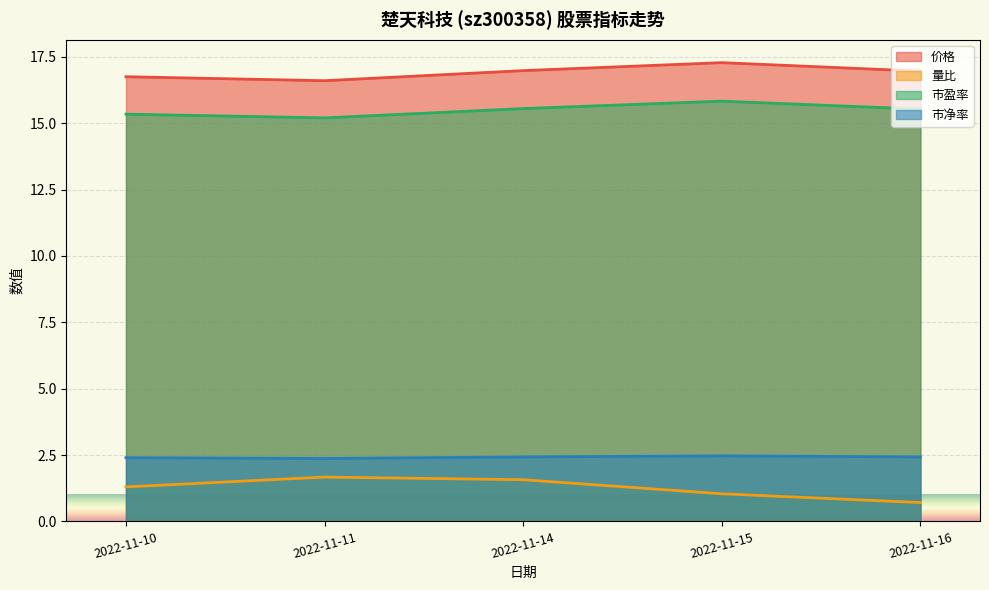

Reading right to left, what are all the values shown in this chart?

价格: 2022-11-16=17.0	2022-11-15=17.3	2022-11-14=17.0	2022-11-11=16.6	2022-11-10=16.8
量比: 2022-11-16=0.7	2022-11-15=1.0	2022-11-14=1.6	2022-11-11=1.7	2022-11-10=1.3
市盈率: 2022-11-16=15.5	2022-11-15=15.8	2022-11-14=15.6	2022-11-11=15.2	2022-11-10=15.3
市净率: 2022-11-16=2.4	2022-11-15=2.5	2022-11-14=2.4	2022-11-11=2.4	2022-11-10=2.4